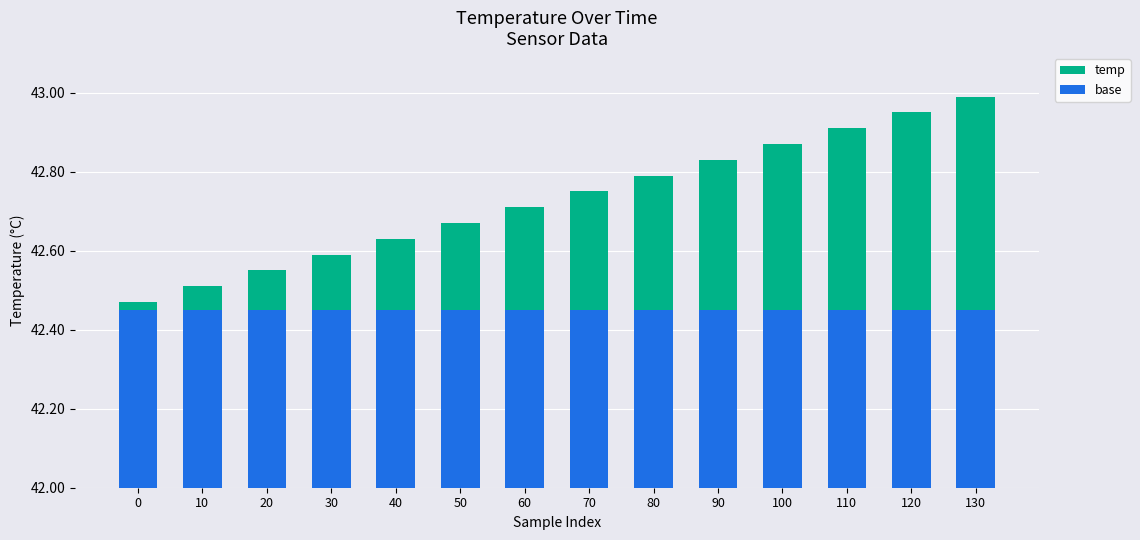

At which label does temp reach its peak?

130